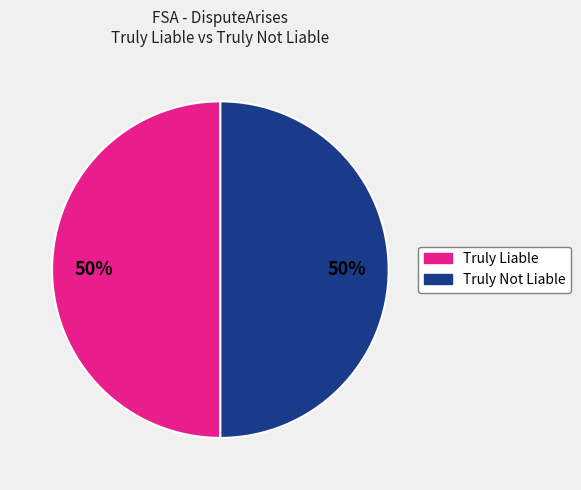

The Truly Liable slice represents 64% of the pie. True or false?

False